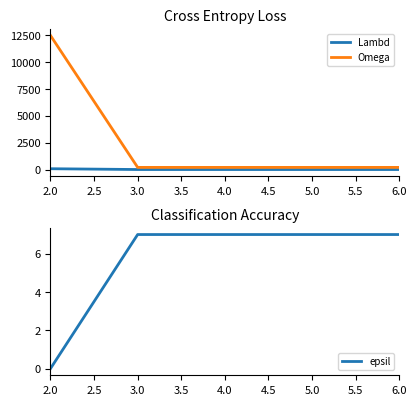

At how many categories does at least one series exceed 4449?

1